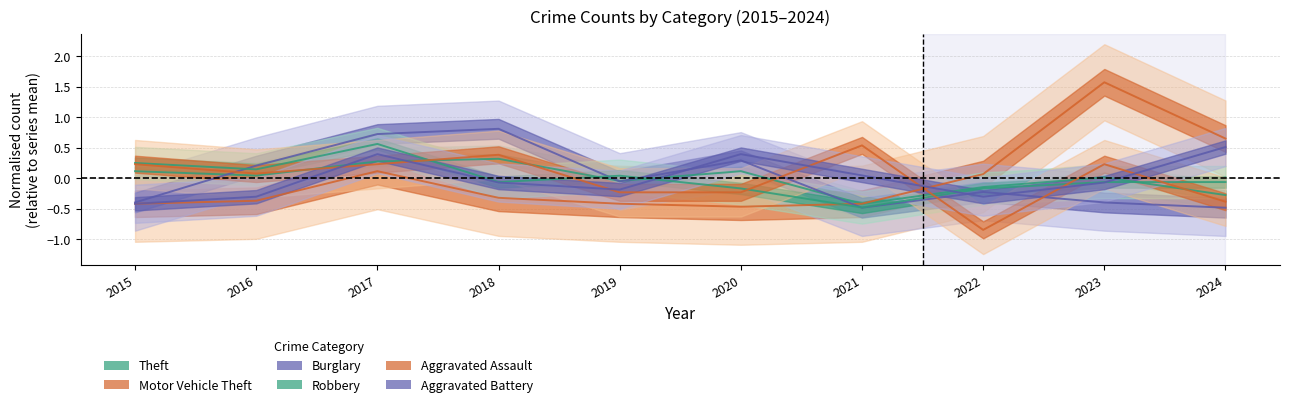

At 2018, list the series in order from largest to smallest.

Burglary, Aggravated Assault, Theft, Robbery, Aggravated Battery, Motor Vehicle Theft